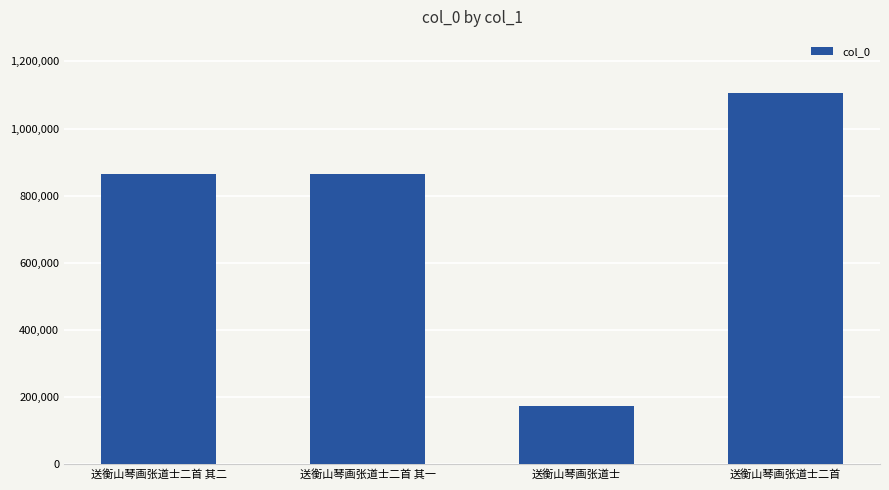

How many data points does each series have?

4